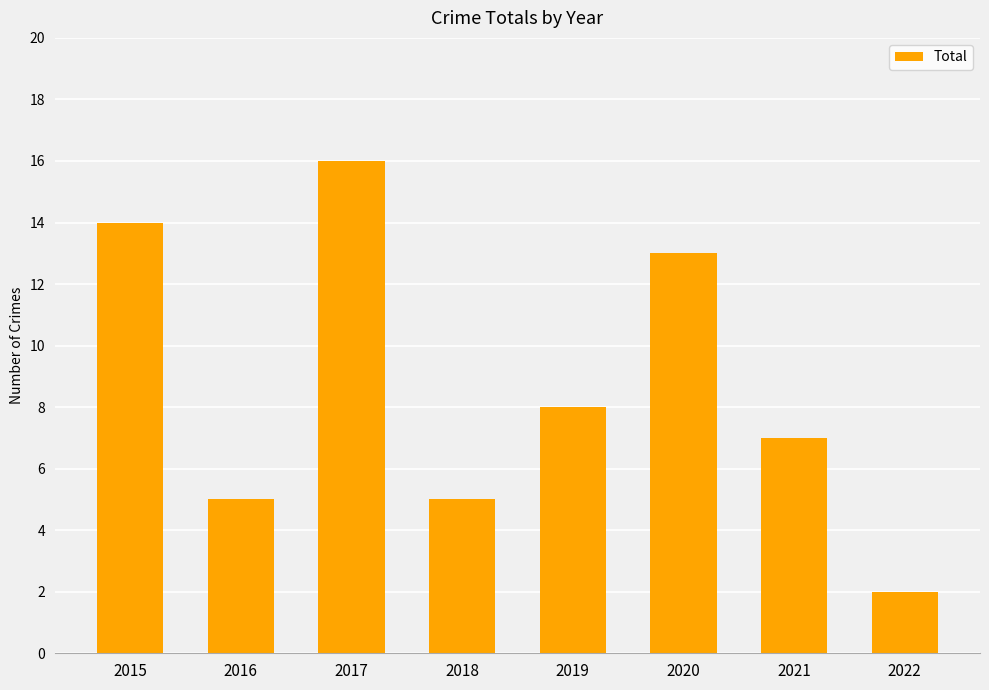

How many values are below 8?

4